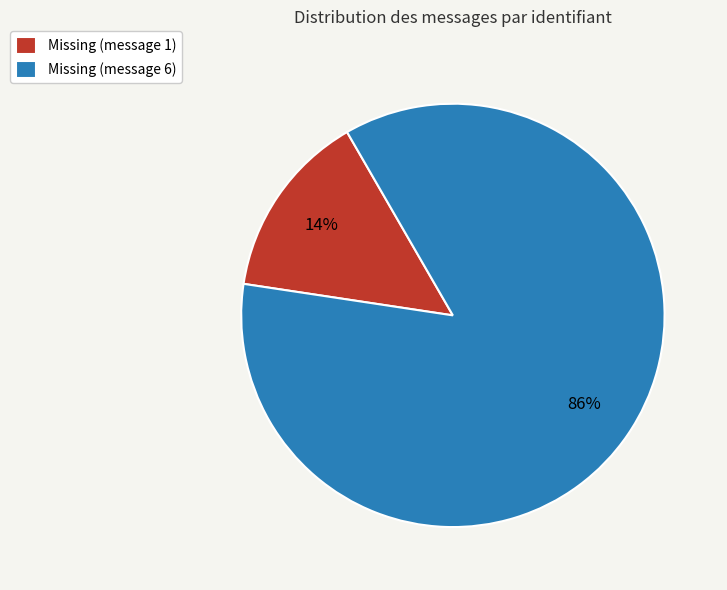

Is it true that Missing (message 6) is 99% of the pie?

False